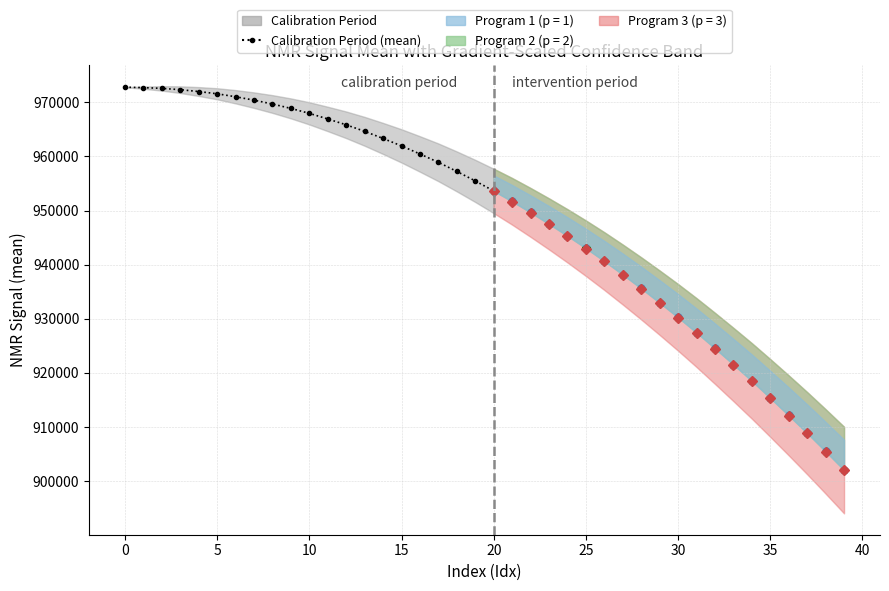

Reading right to left, what are all the values shown in this chart?

953627.0	955480.5	957236.4	958919.7	960460.1	961951.7	963330.5	964645.9	965852.1	966935.3	967969.8	968884.9	969696.4	970408.3	971040.0	971587.6	972004.6	972348.6	972585.1	972726.6	972808.6